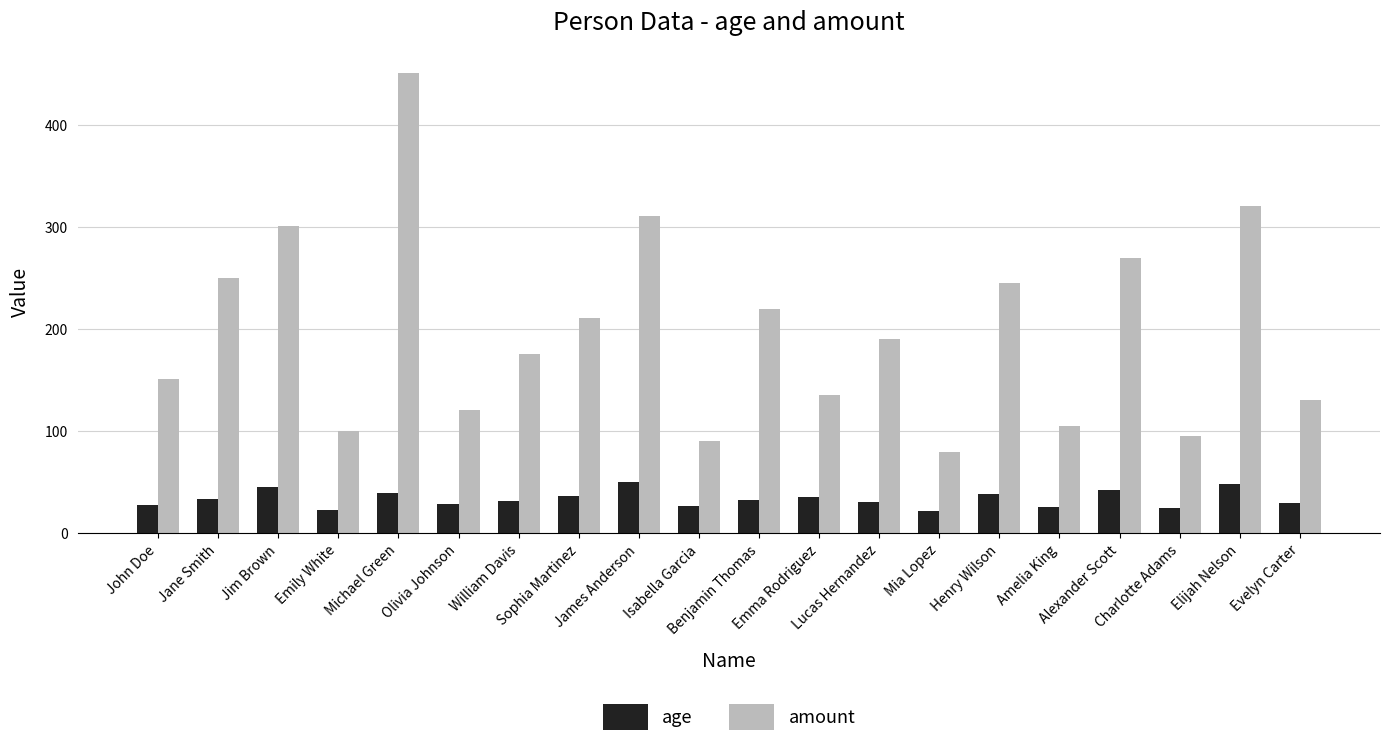

Rank the series by their maximum value, from highest to lowest.

amount, age